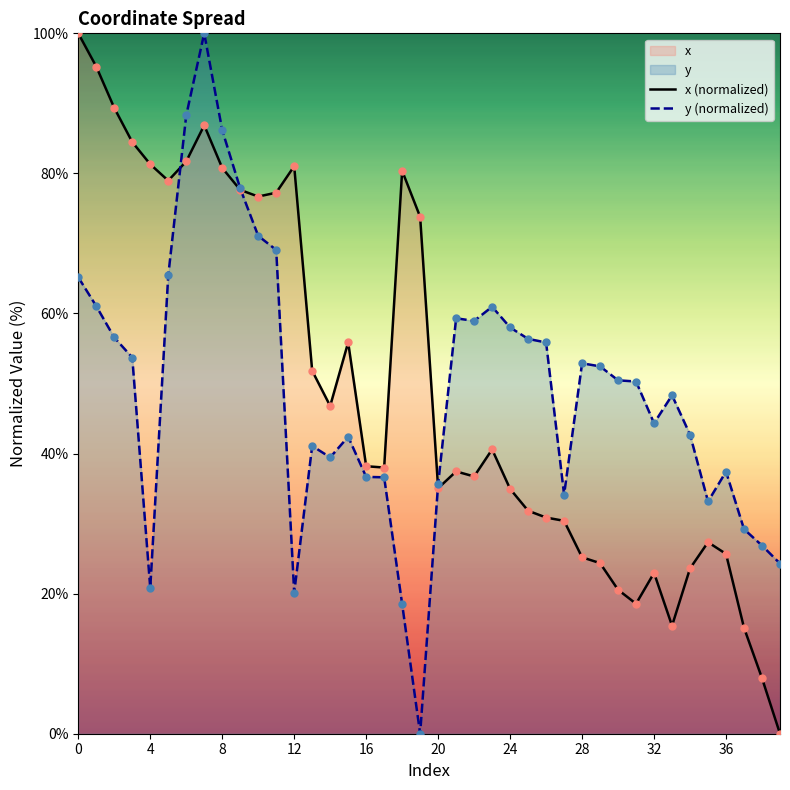

At how many categories does at least one series exceed 21?

40